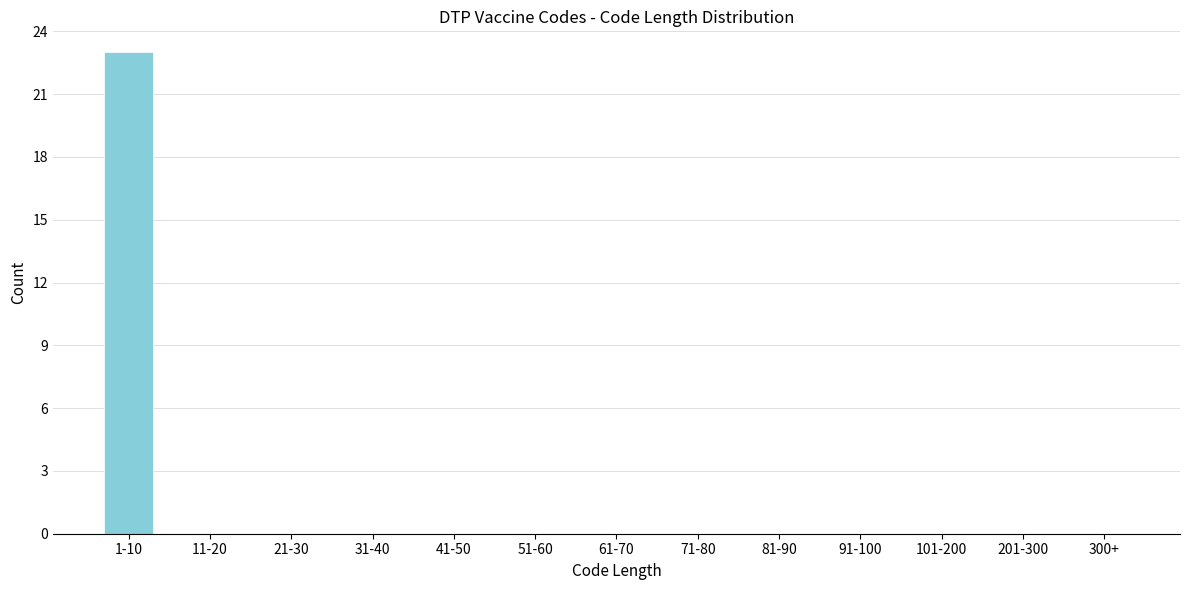

Reading left to right, transcribe all the data shown in this chart.

1-10=23	11-20=0	21-30=0	31-40=0	41-50=0	51-60=0	61-70=0	71-80=0	81-90=0	91-100=0	101-200=0	201-300=0	300+=0